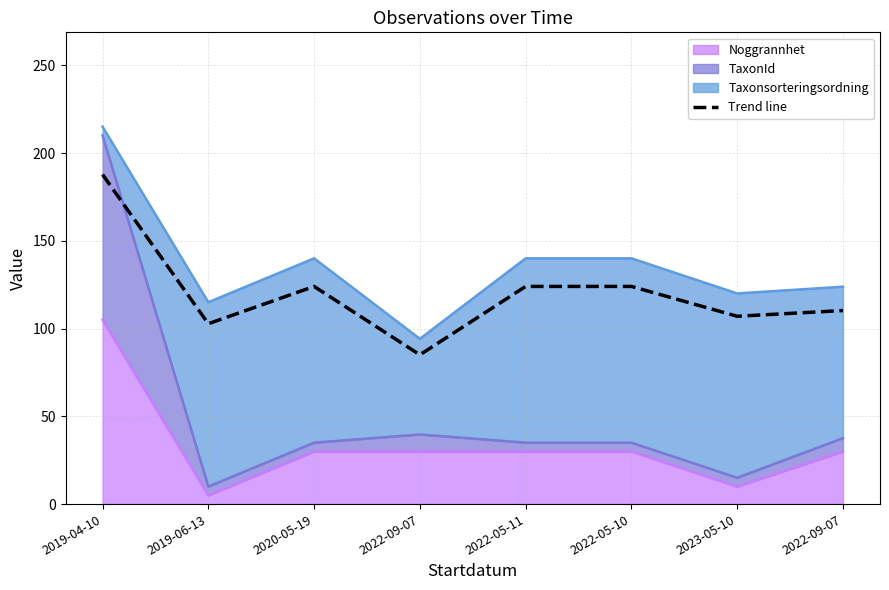

Does the chart have visible grid lines?

Yes